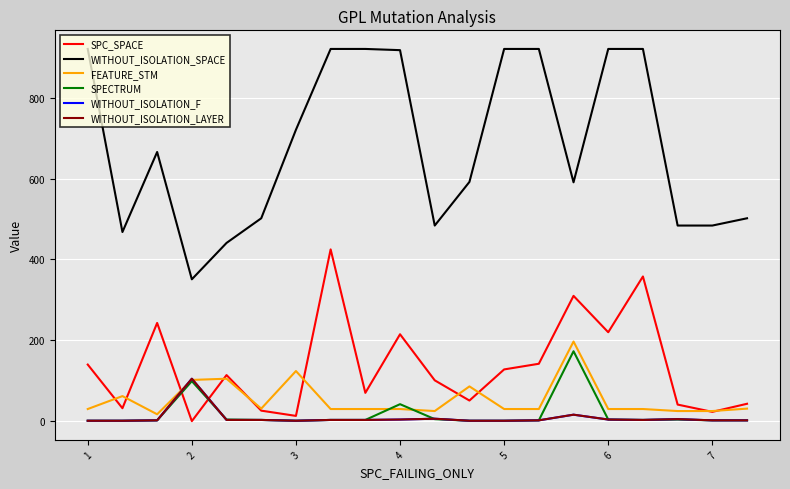

Does the chart display data point markers on the line(s)?

No